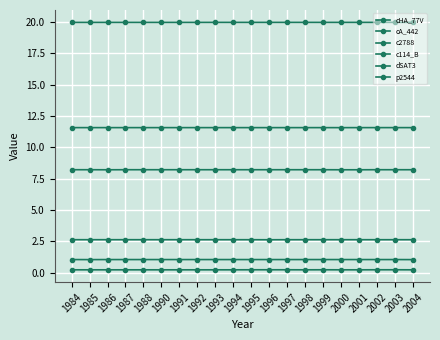

How many lines are shown in the chart?

6